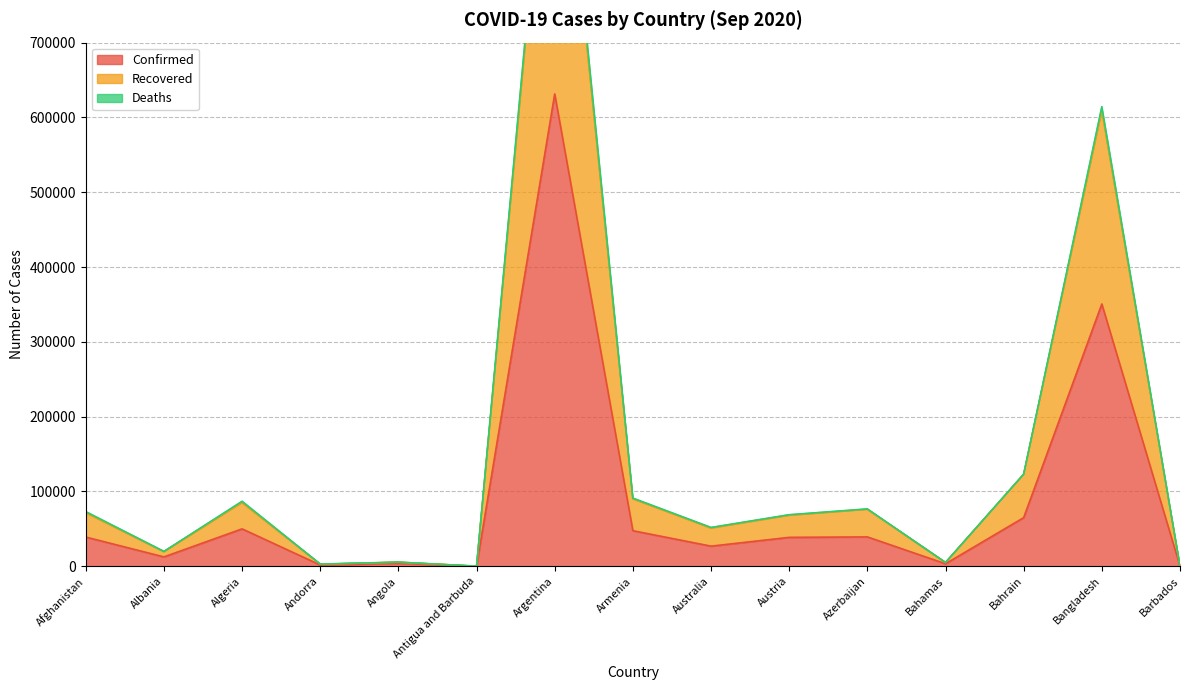

Where is the first local minimum for Recovered?

Albania